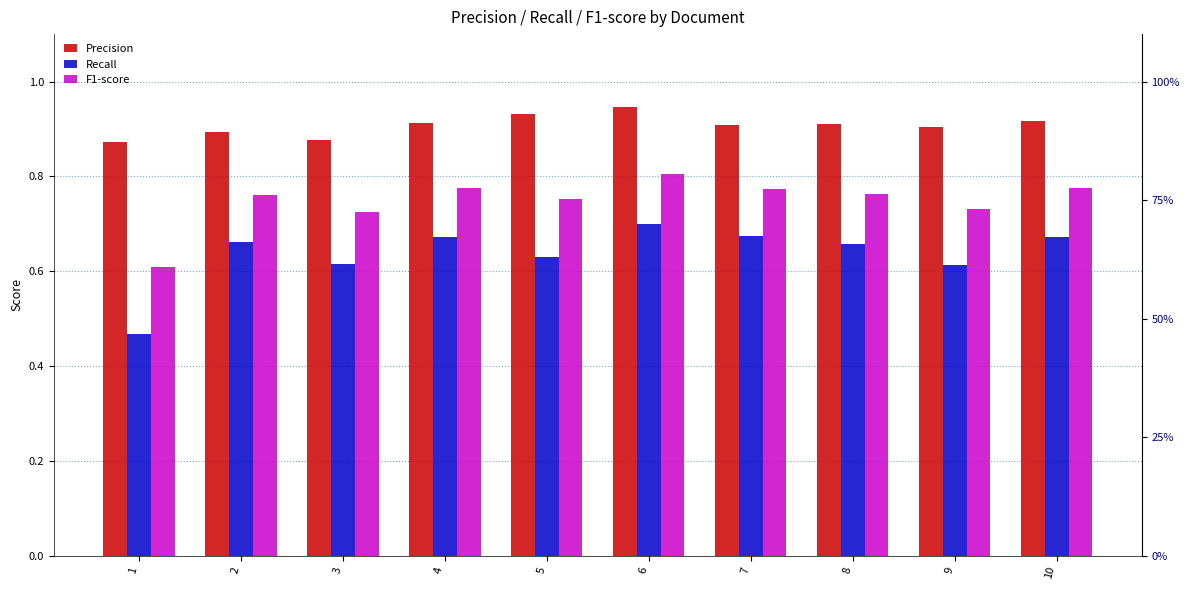

How many categories are shown in the chart?

10